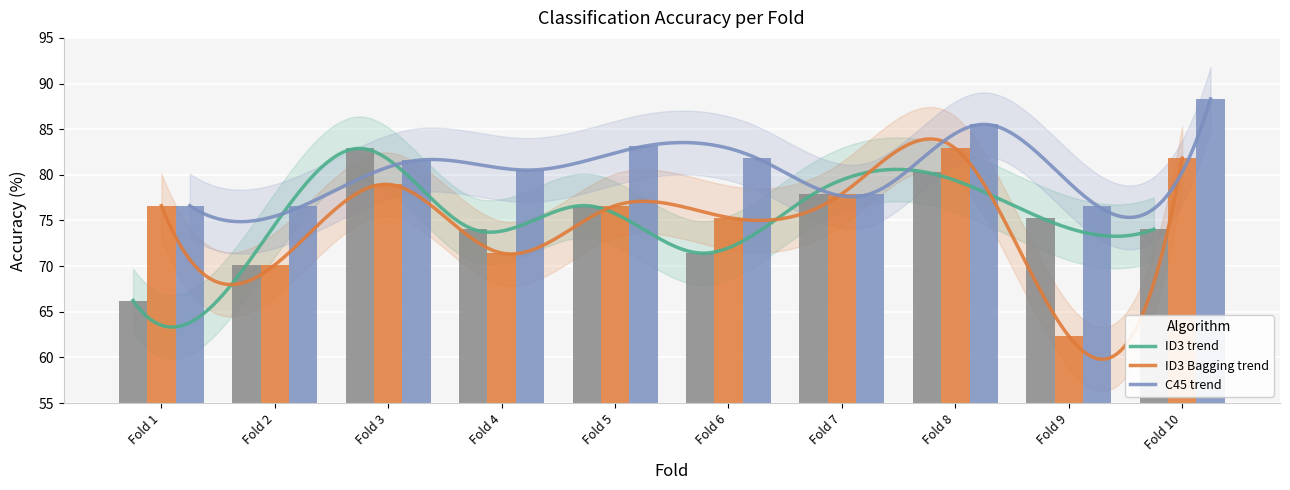

Are the bars horizontal?

No